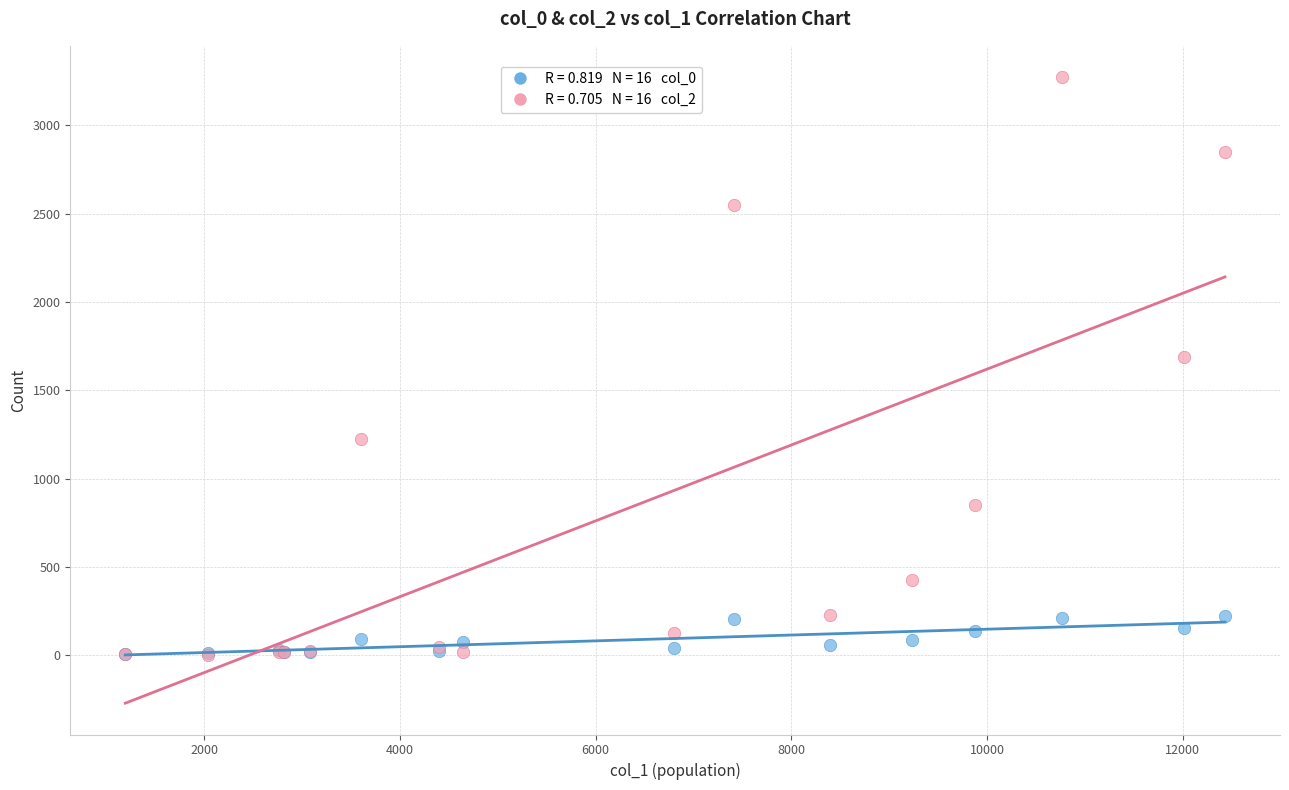

Across all series, what Y value is closest to 1638?

1690